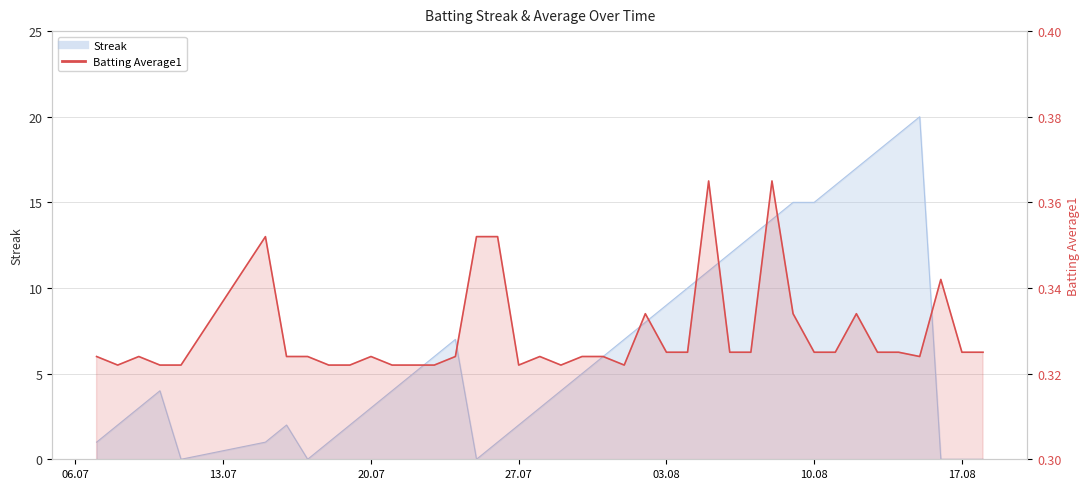

How many lines are shown in the chart?

2